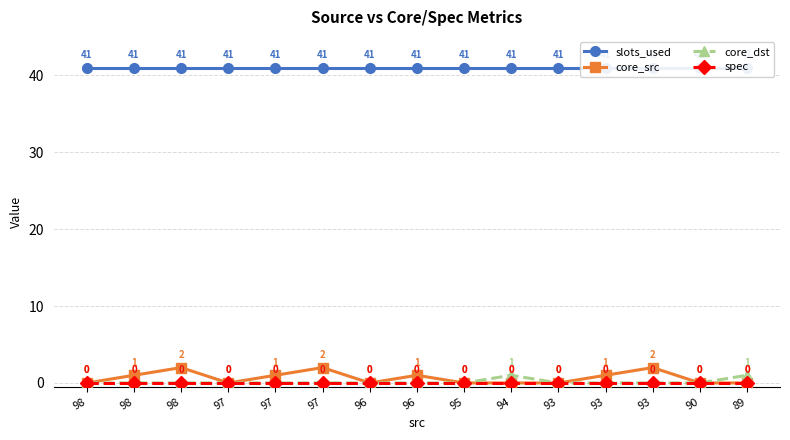

True or false: core_src has a value of 0 at 94.

True